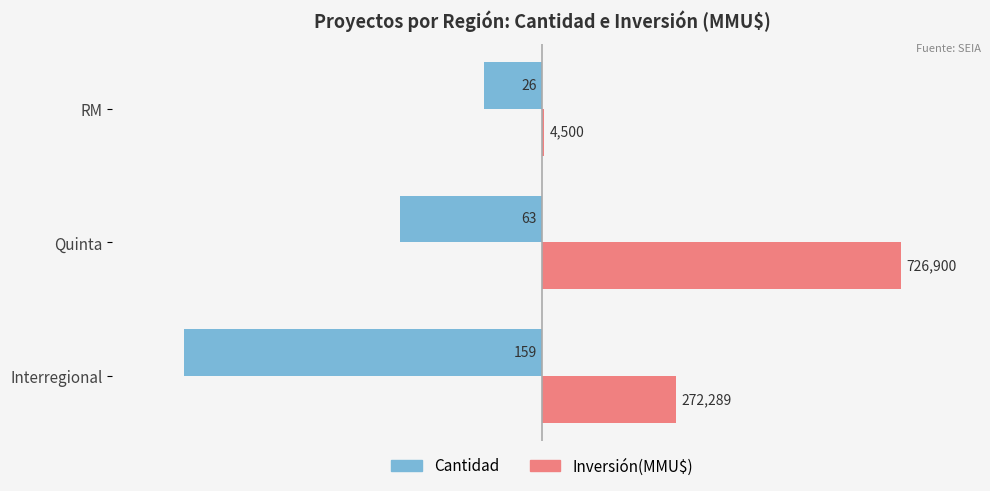

What are all the series names shown in the legend?

Cantidad, Inversión(MMU$)